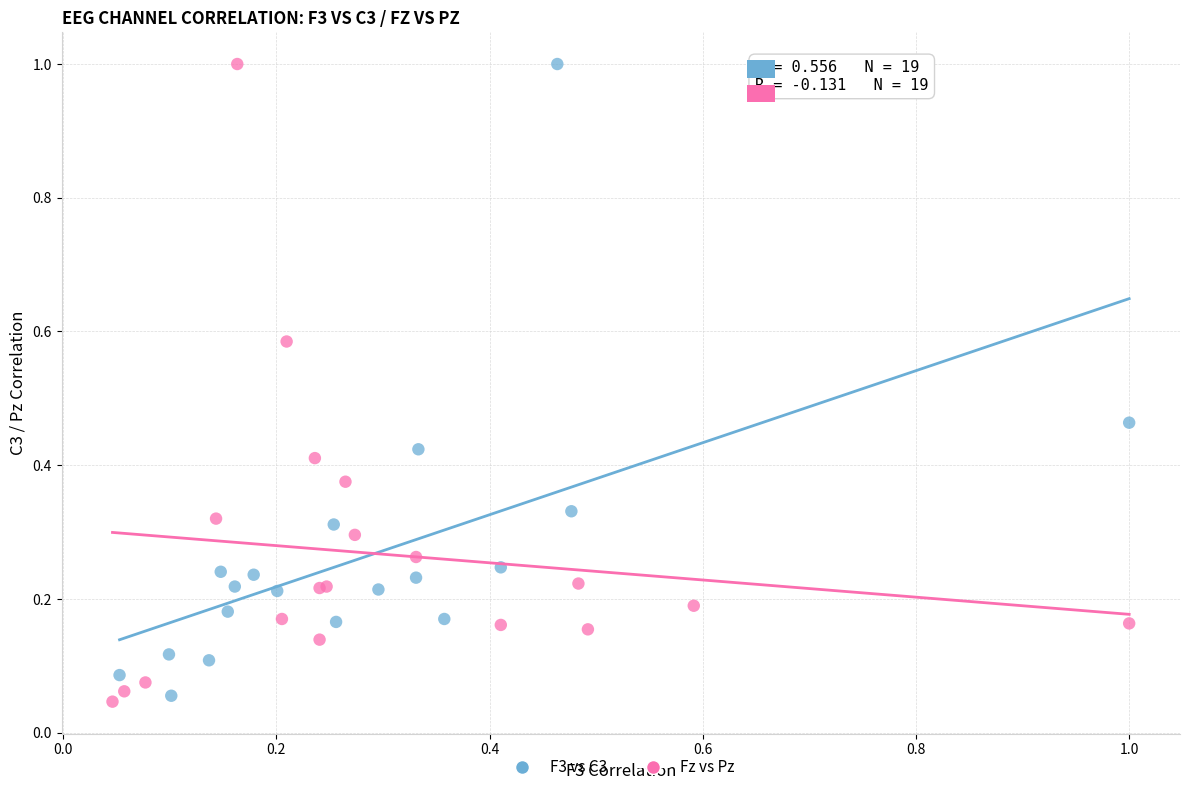

What are all the series names shown in the legend?

F3 vs C3, Fz vs Pz